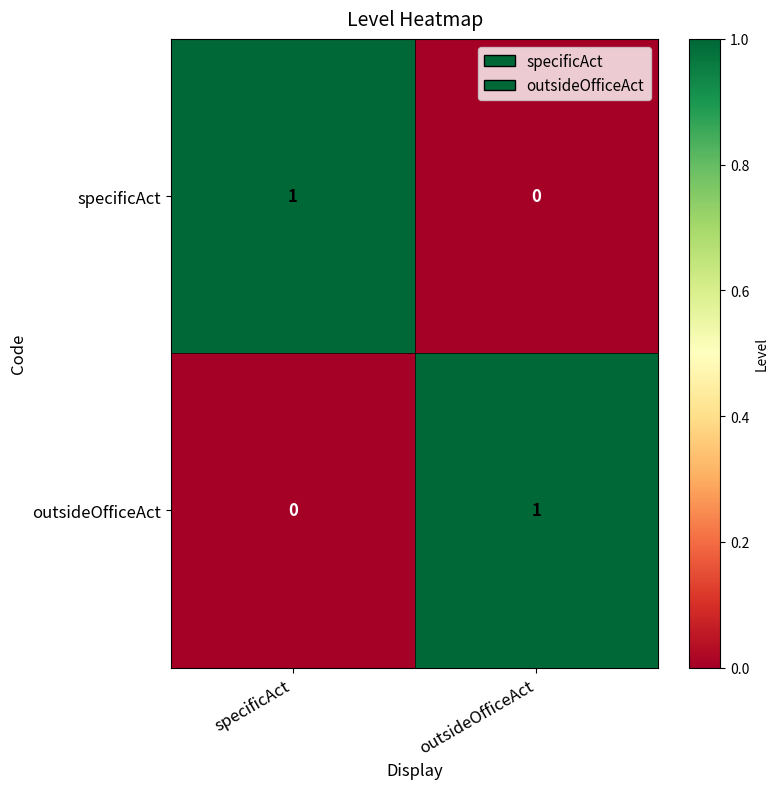

At specificAct, list the series in order from largest to smallest.

specificAct, outsideOfficeAct